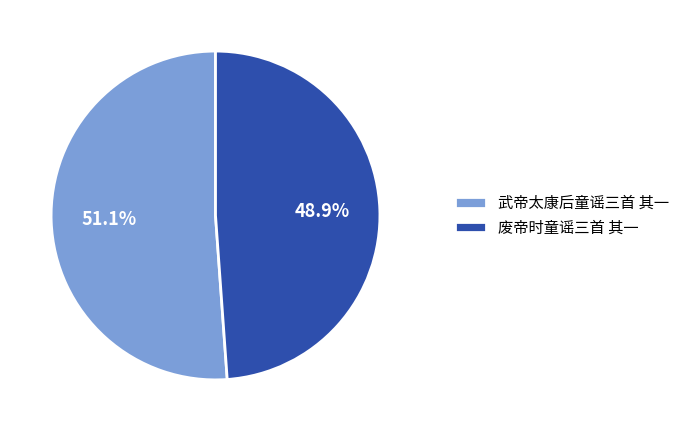

To the nearest percent, what portion does 武帝太康后童谣三首 其一 represent?

51%